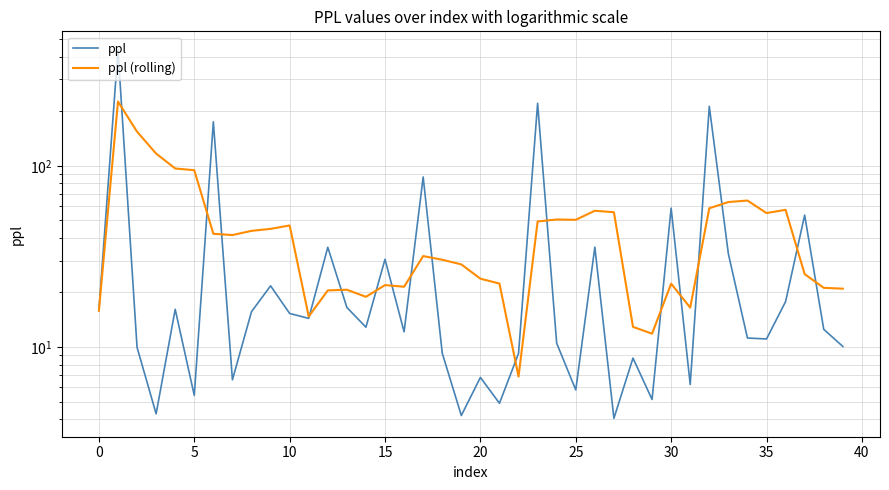

Rank the series at 5 from highest to lowest value.

ppl (rolling), ppl